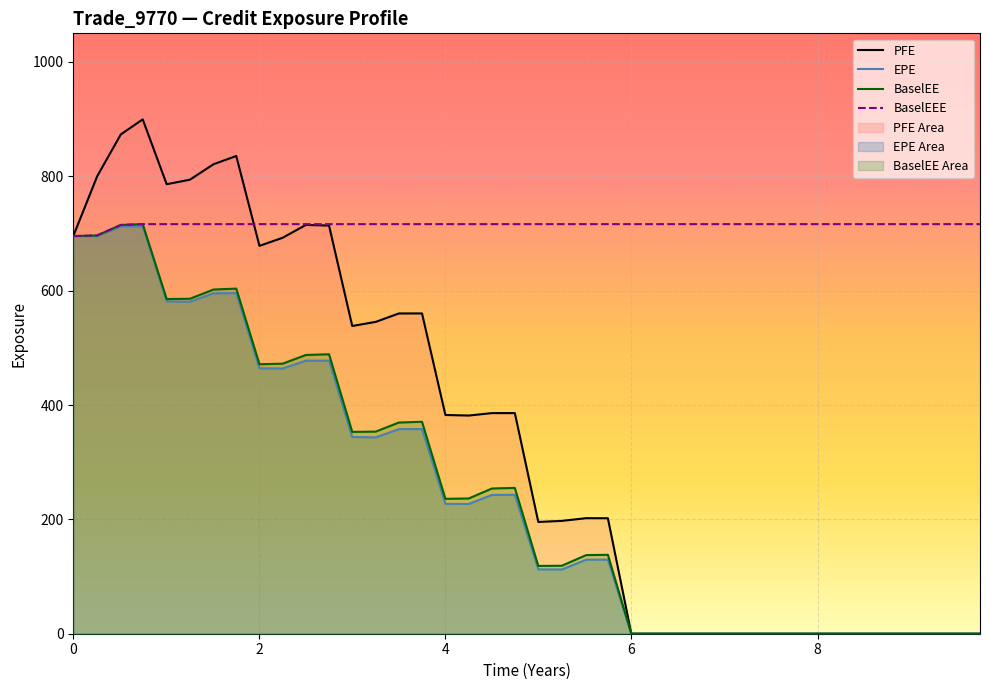

Which series has the widest spread of values?

PFE